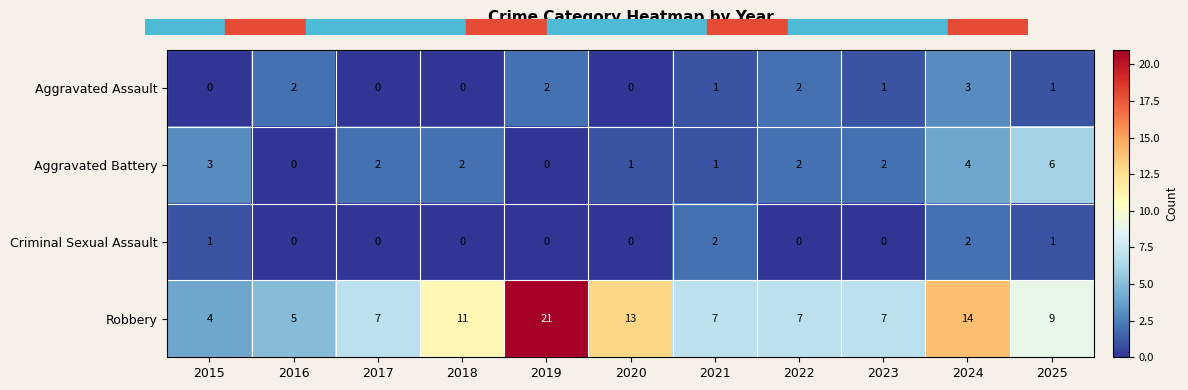

Which category has the highest value across all series?

2019